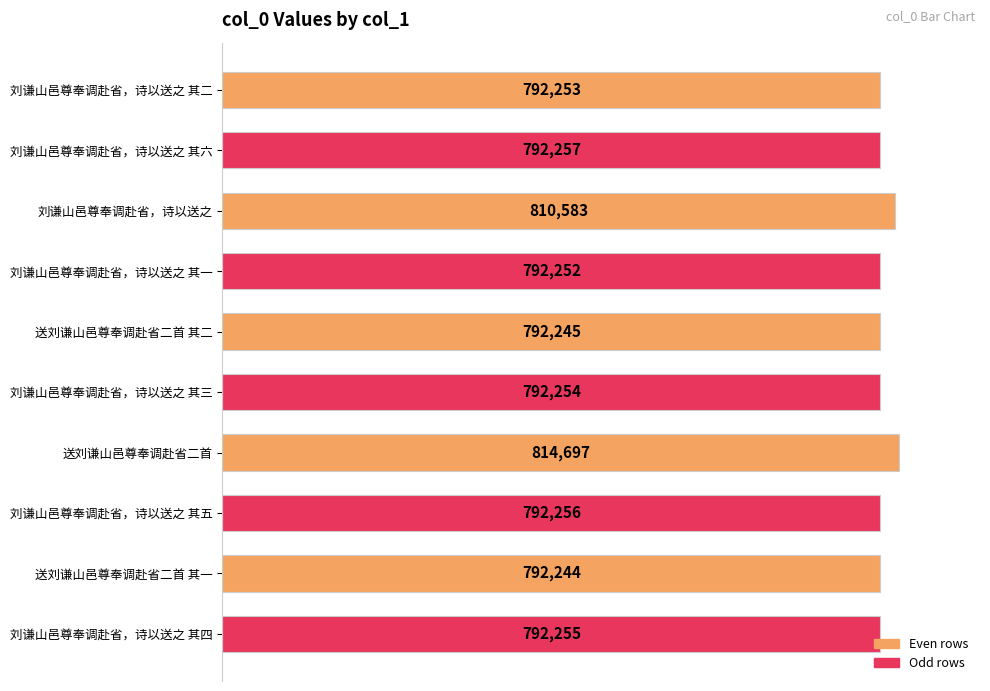

Which label corresponds to the smallest value in the chart?

送刘谦山邑尊奉调赴省二首 其一